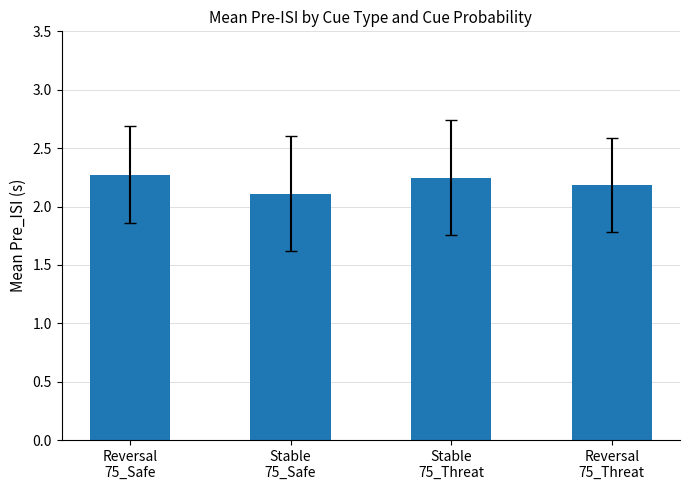

How many distinct data groups are displayed?

1